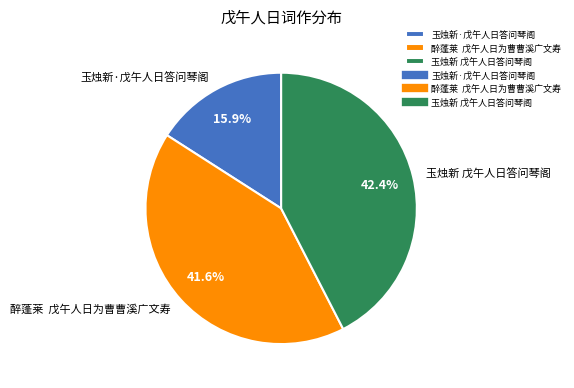

What is the ratio of the value at 玉烛新 戊午人日答问琴阁 to the value at 玉烛新·戊午人日答问琴阁?

2.7